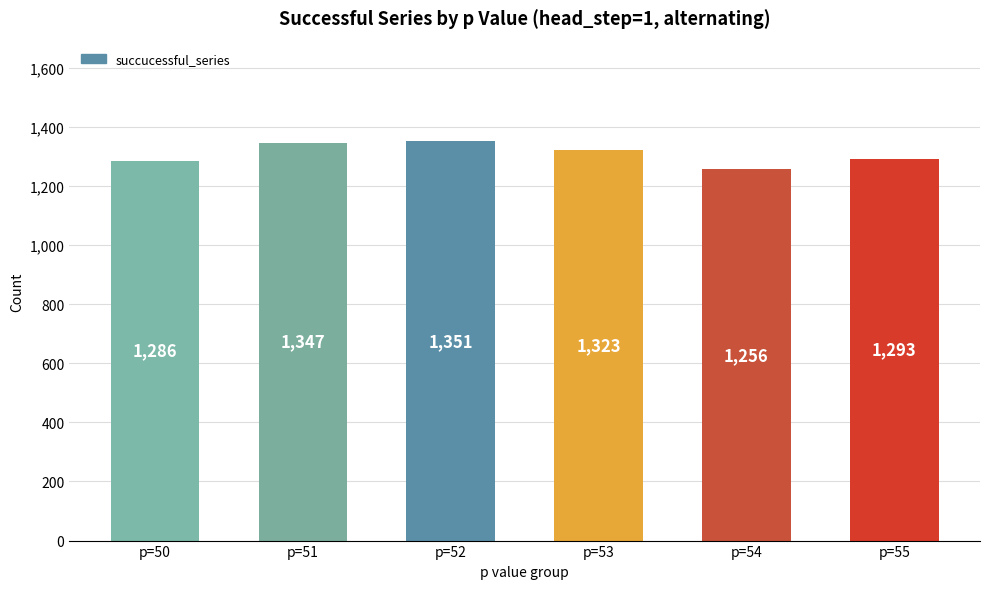

Reading right to left, what are all the values shown in this chart?

p=55=1293	p=54=1256	p=53=1323	p=52=1351	p=51=1347	p=50=1286